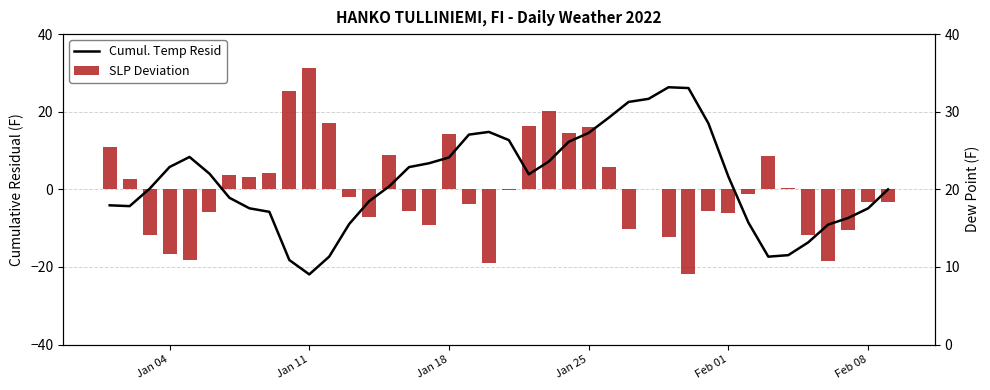

Does the chart contain stacked bars?

No